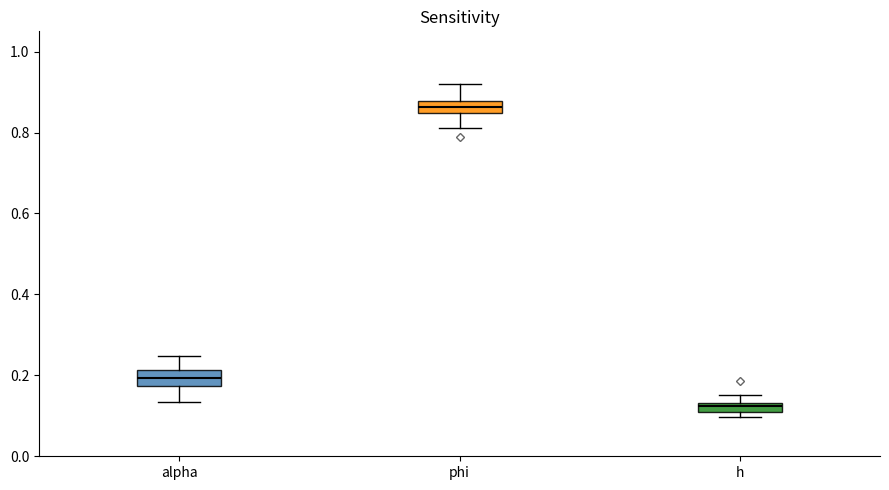

Which box's median line is the highest?

phi